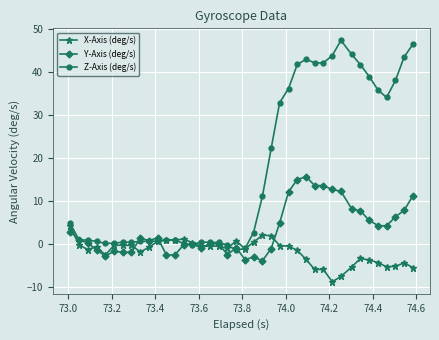

What is the highest value of the Y-Axis (deg/s) series?

15.7